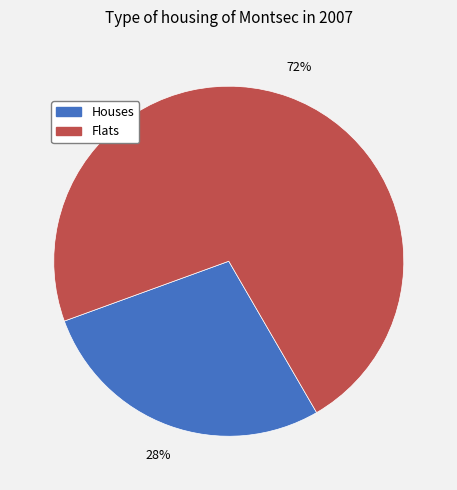

Is there any slice that represents more than half of the pie?

Yes